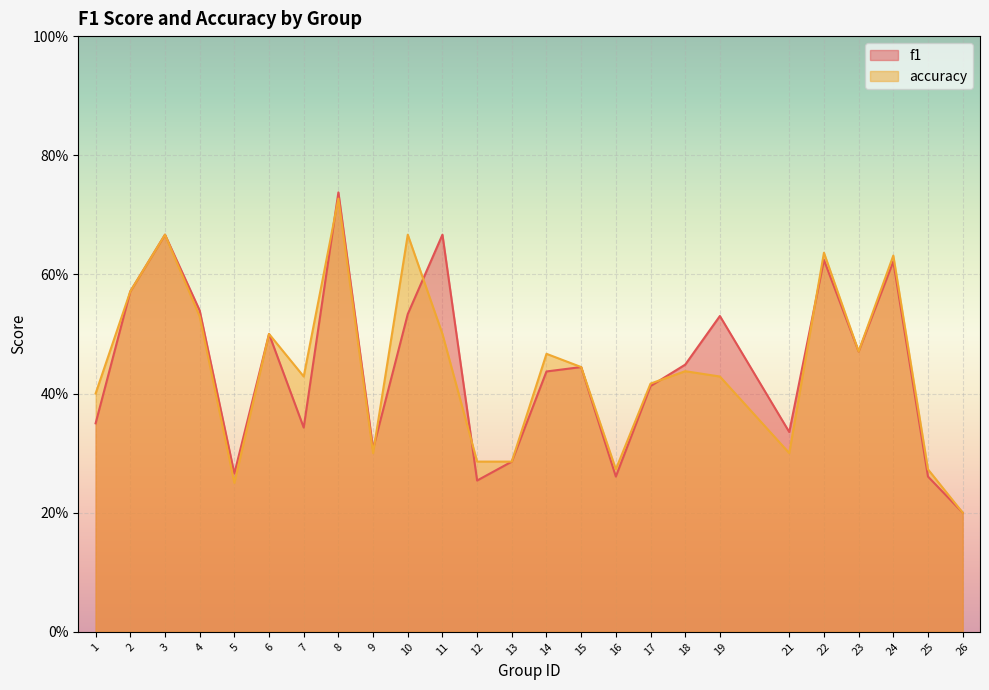

At which label is accuracy closest to 0?

26